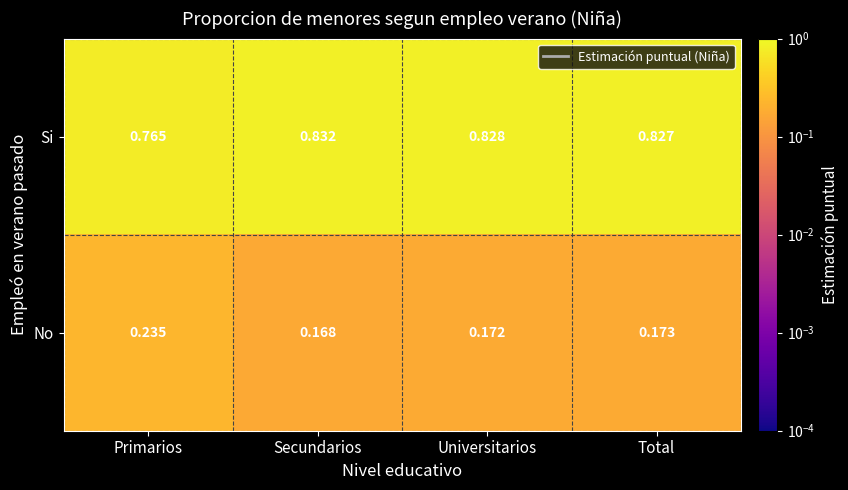

Where is Si nearest to the value 0?

Primarios